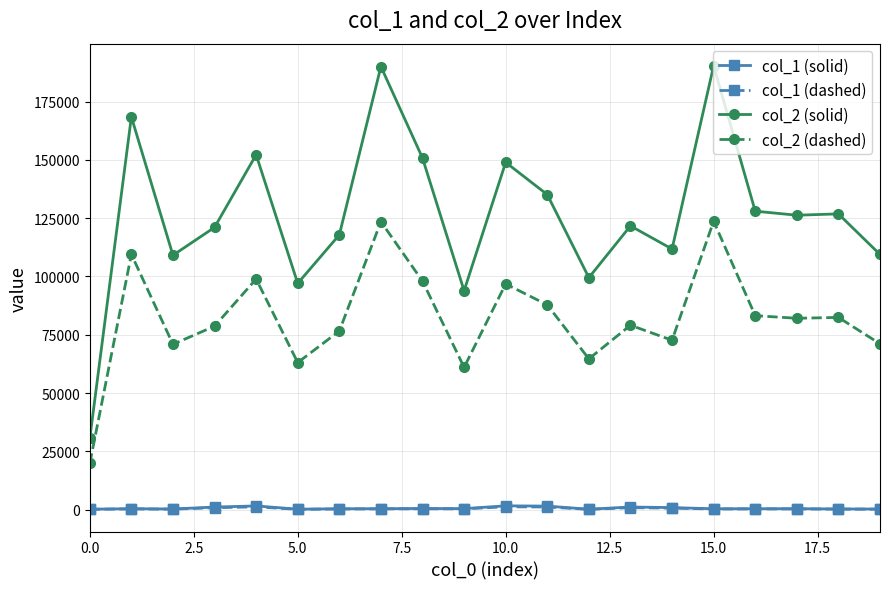

Which series has the widest spread of values?

col_2 (solid)